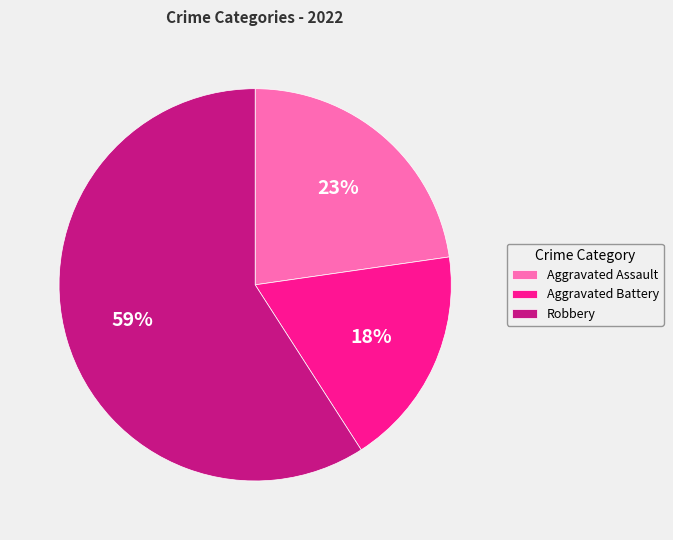

What is the ratio of the value at Aggravated Assault to the value at Robbery?

0.4